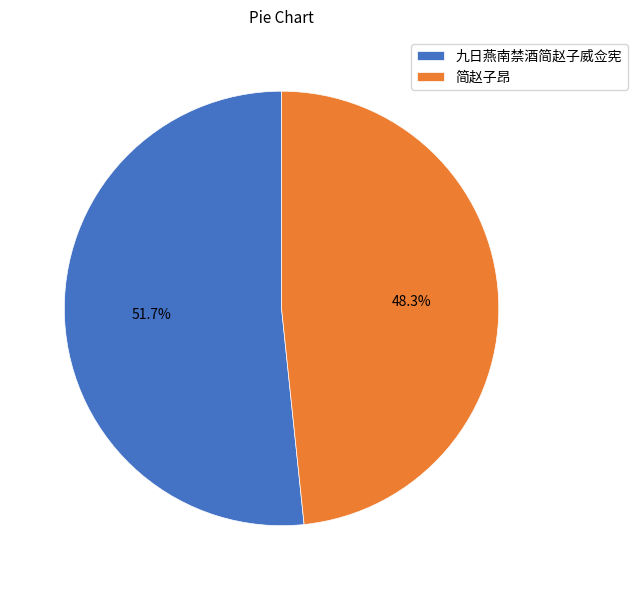

True or false: 简赵子昂 accounts for 48% of the total.

True